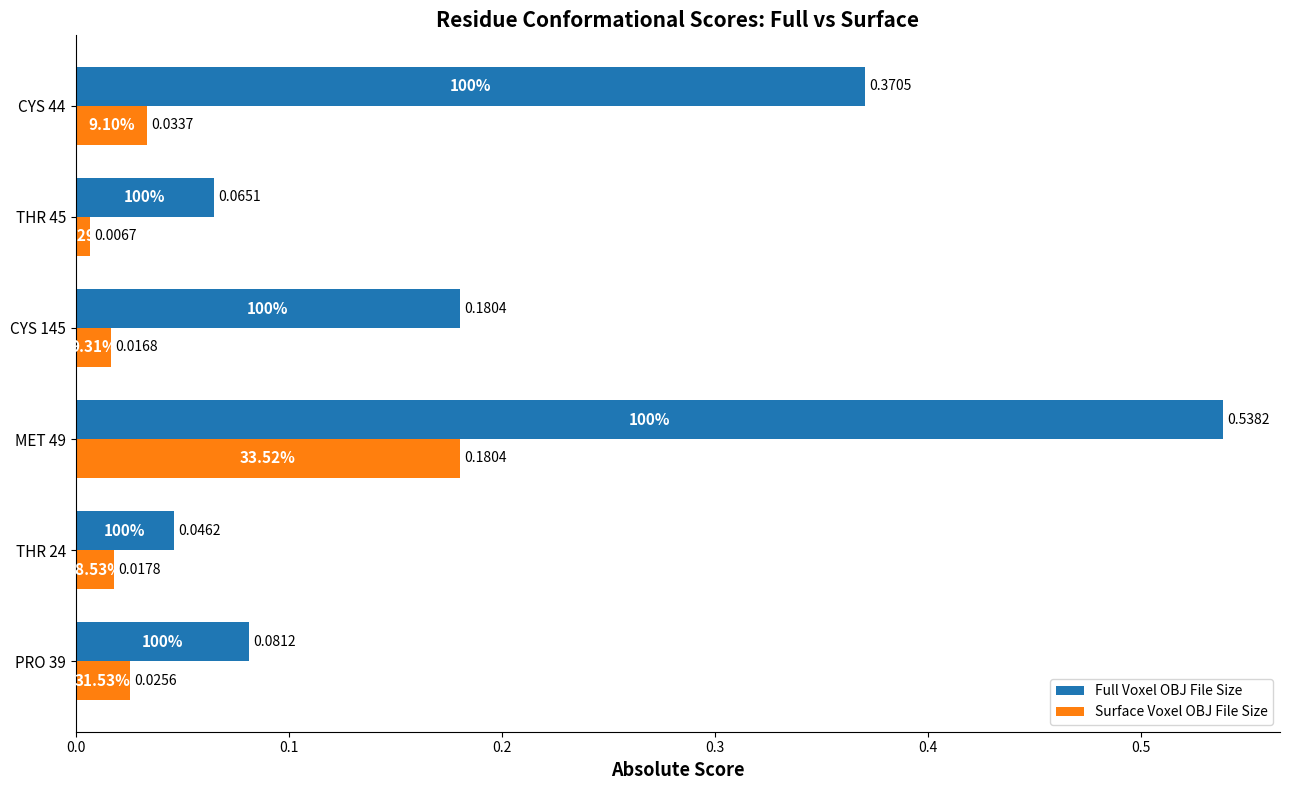

What is the spread (max minus min) of values at CYS 44?

0.3